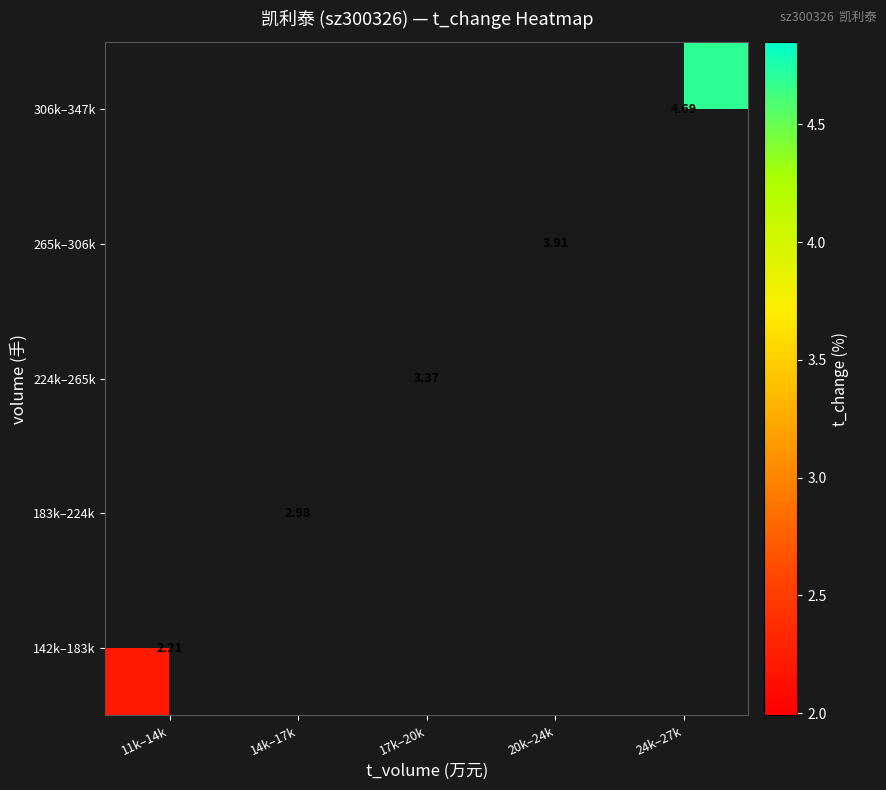

Is it true that 224k–265k equals 4.8 at 17k–20k?

False